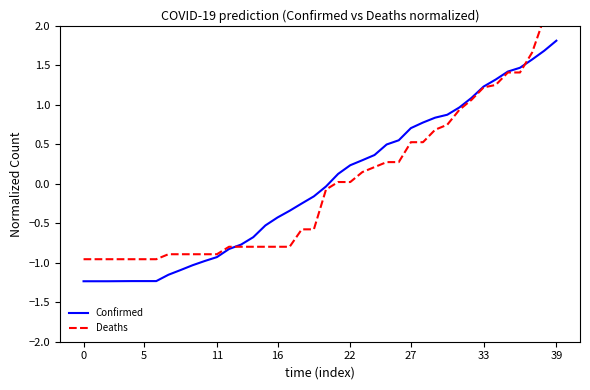

After their last crossing, which series has the higher values: Confirmed or Deaths?

Deaths